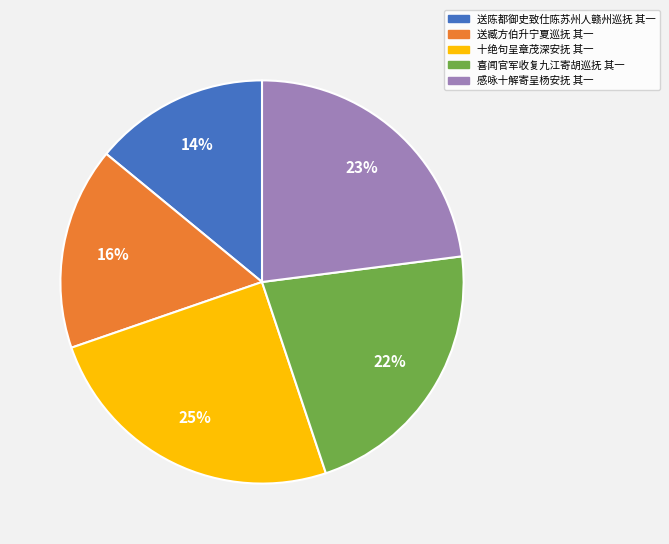

Do 喜闻官军收复九江寄胡巡抚 其一 and 送陈都御史致仕陈苏州人赣州巡抚 其一 together represent more than half of the pie?

No